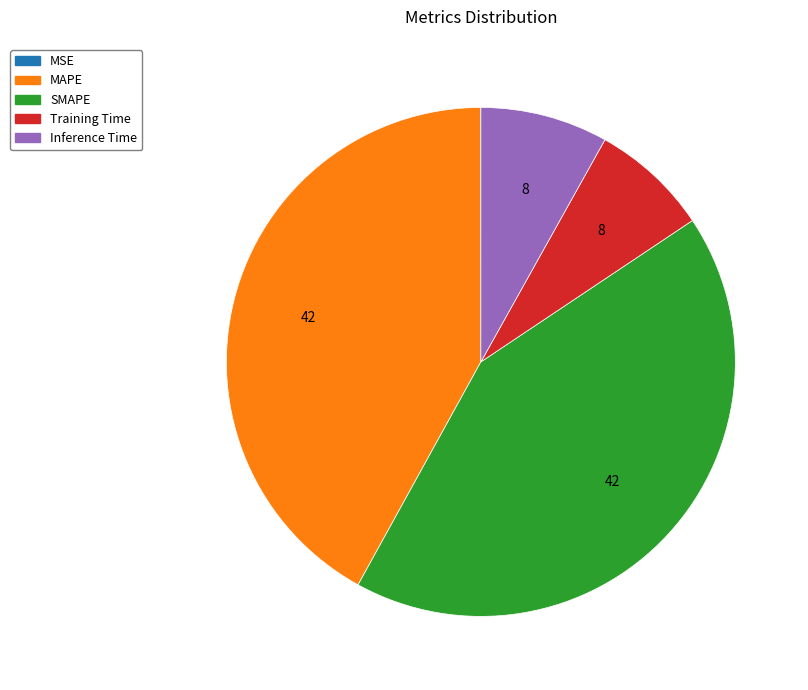

Is Training Time the majority of the pie?

No